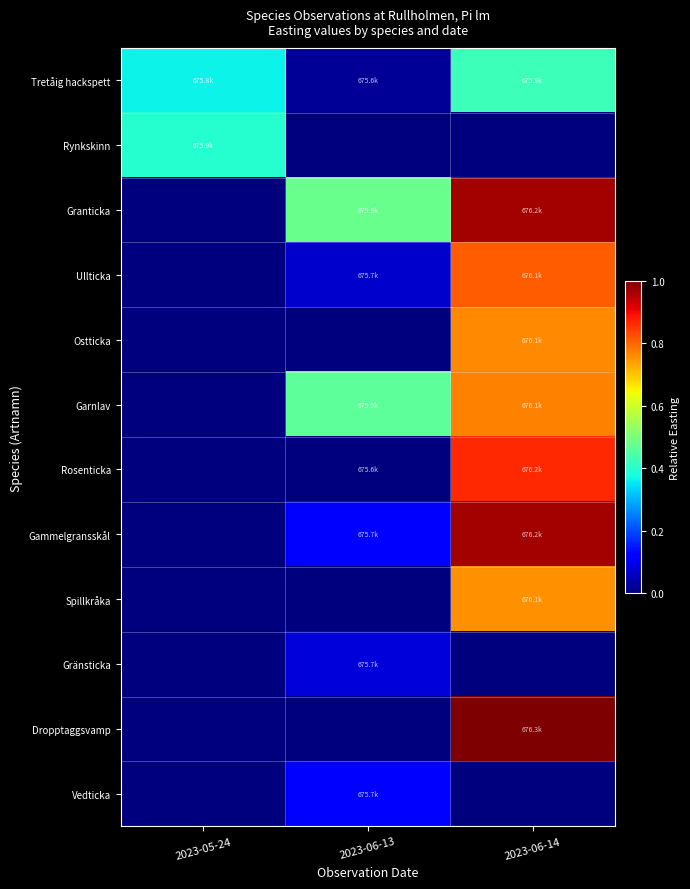

At which category is the sum across all series the highest?

2023-06-14